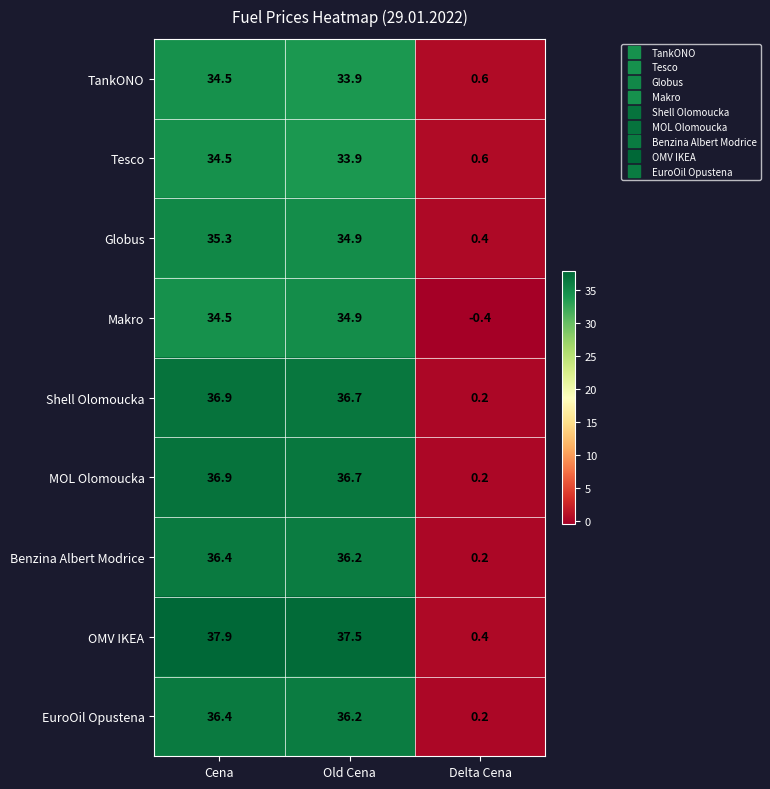

How many data points does each series have?

3